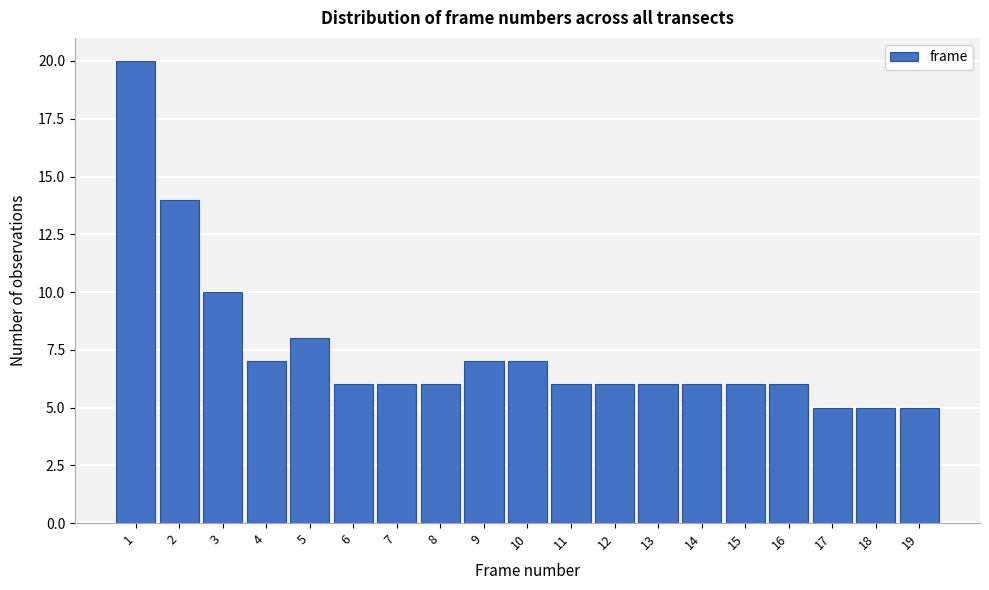

Reading left to right, extract all data points from this chart.

20	14	10	7	8	6	6	6	7	7	6	6	6	6	6	6	5	5	5